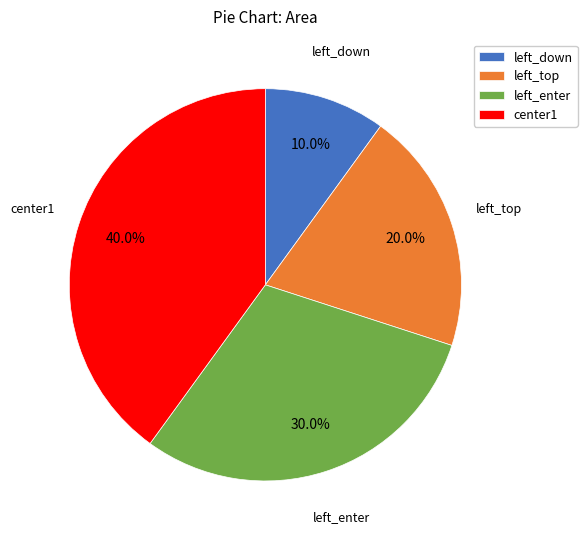

What percentage is the center1 slice, to the nearest percent?

40%